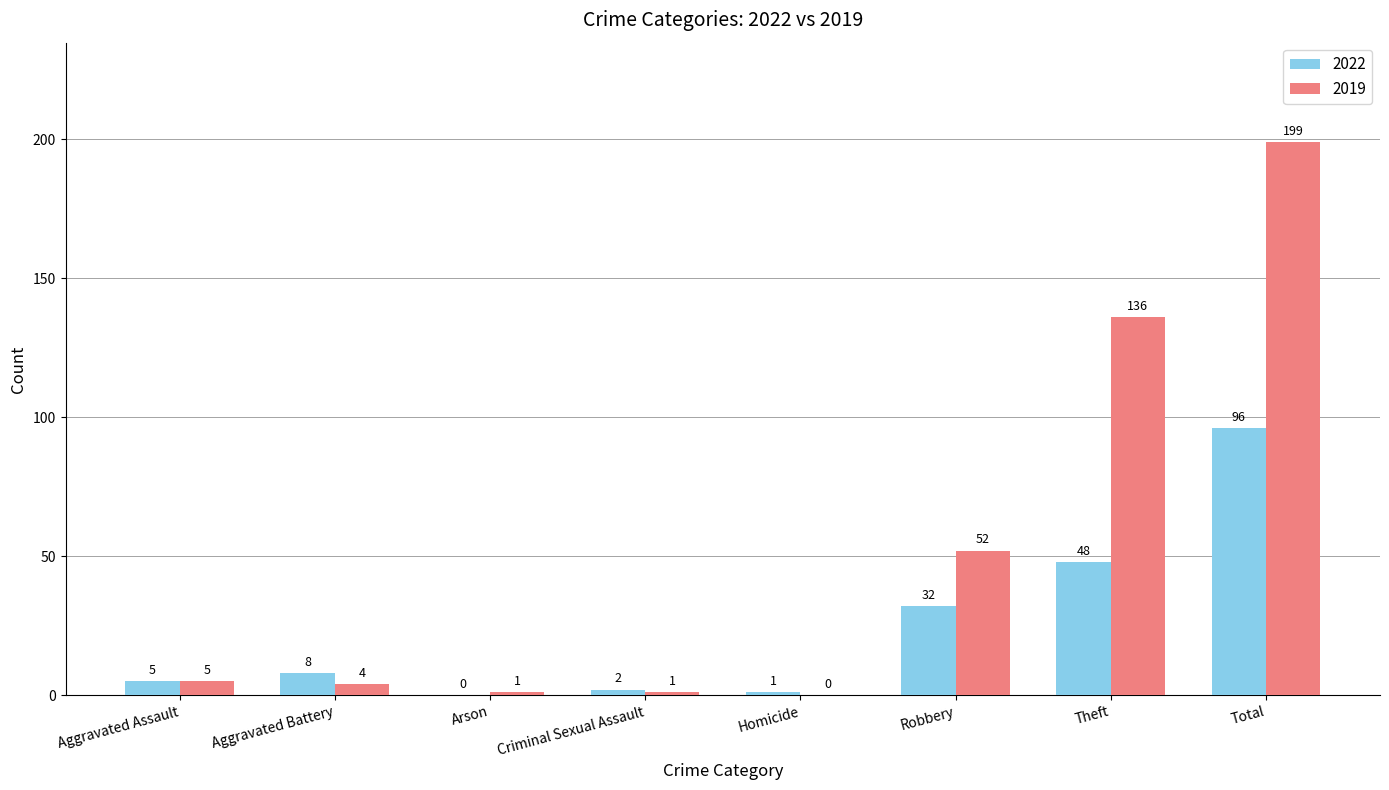

How many distinct data groups are displayed?

2